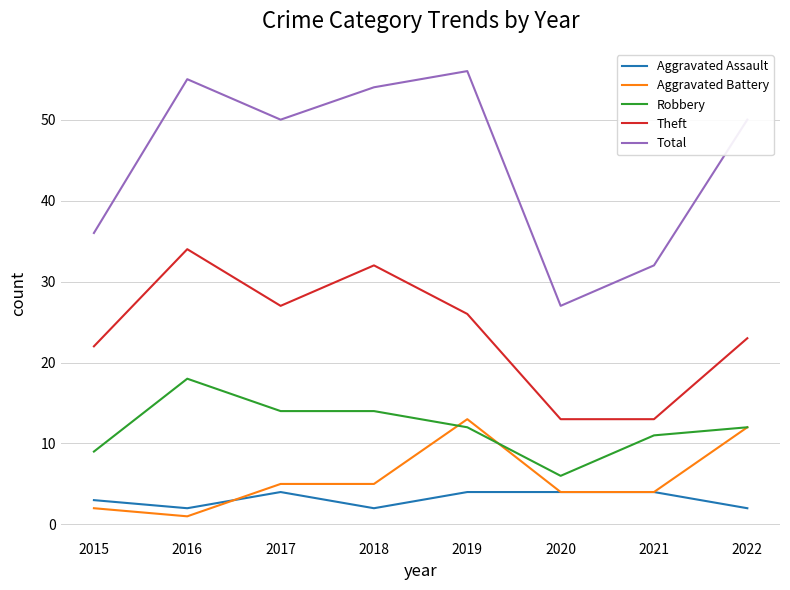

At which category does the chart reach its peak across all series?

2019